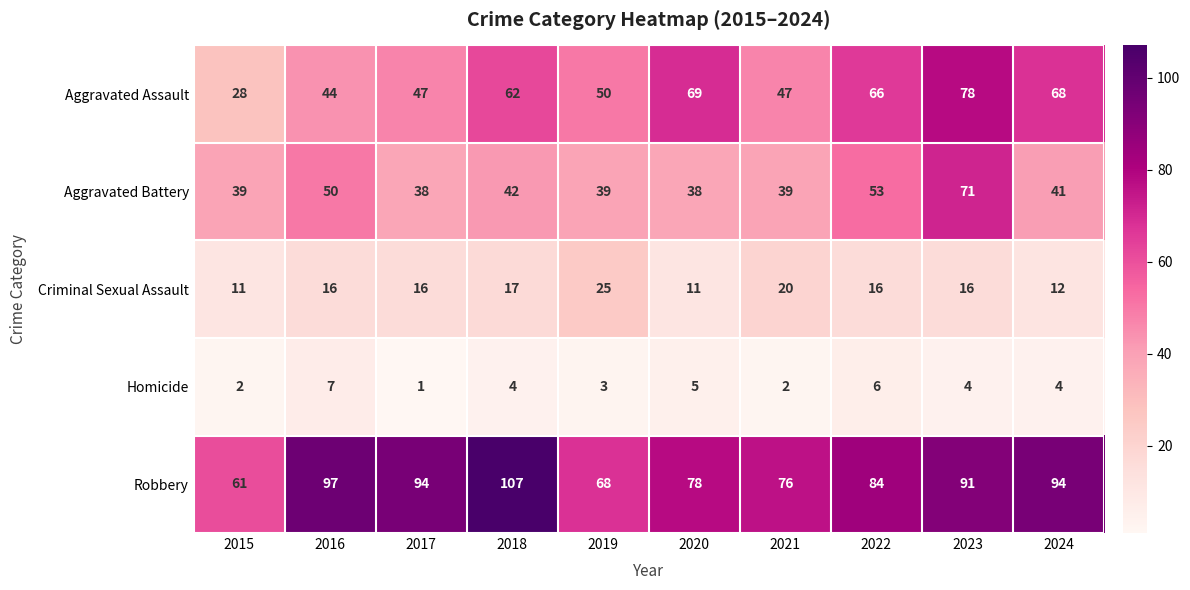

Is it true that Robbery equals 68 at 2019?

True